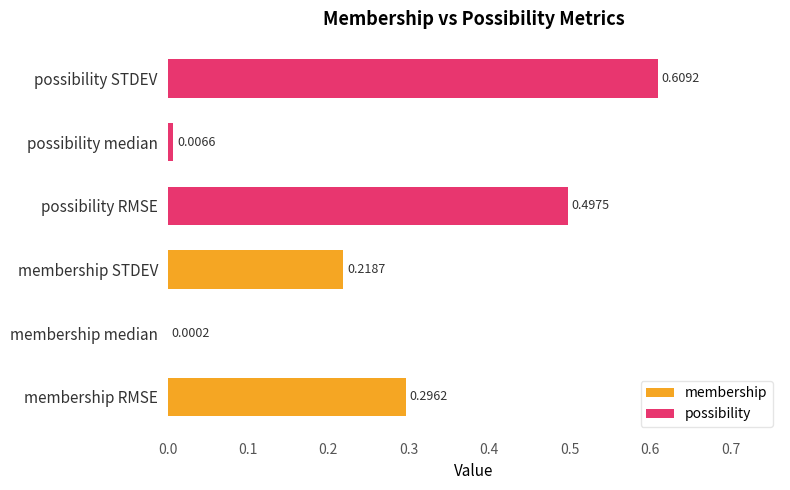

Between 0.0 and 0.2, which series saw the biggest shift?

possibility